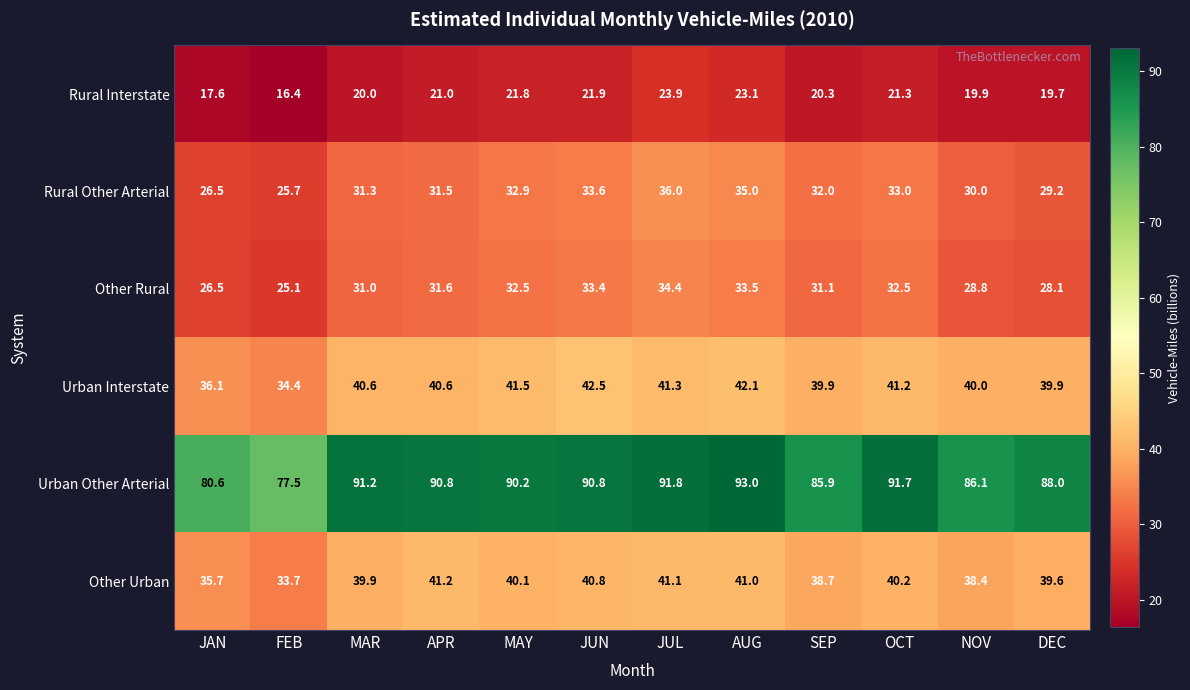

What is the difference between the Rural Other Arterial values at DEC and JAN?

2.7